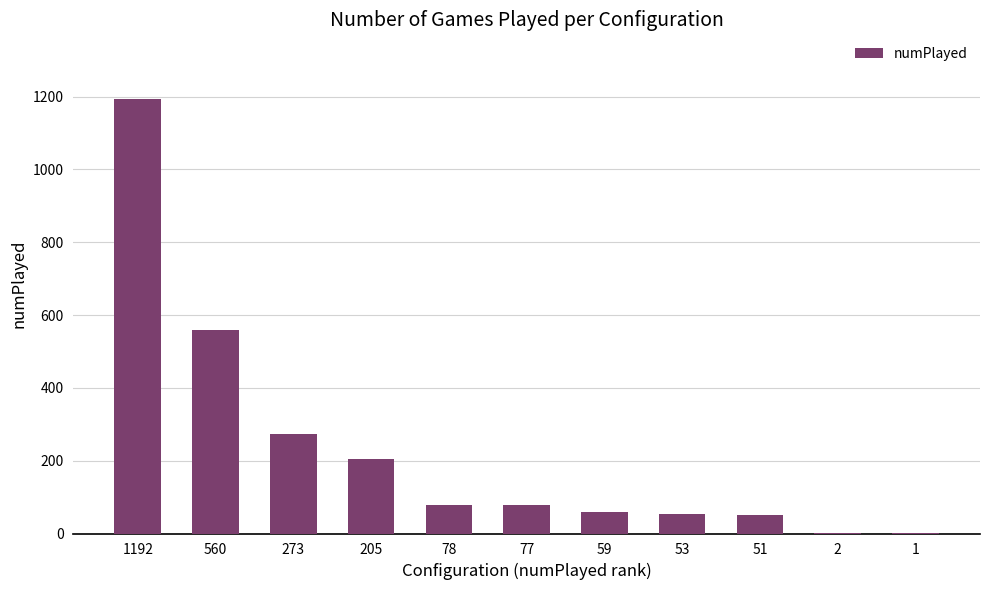

At which category does the chart reach its peak across all series?

1192